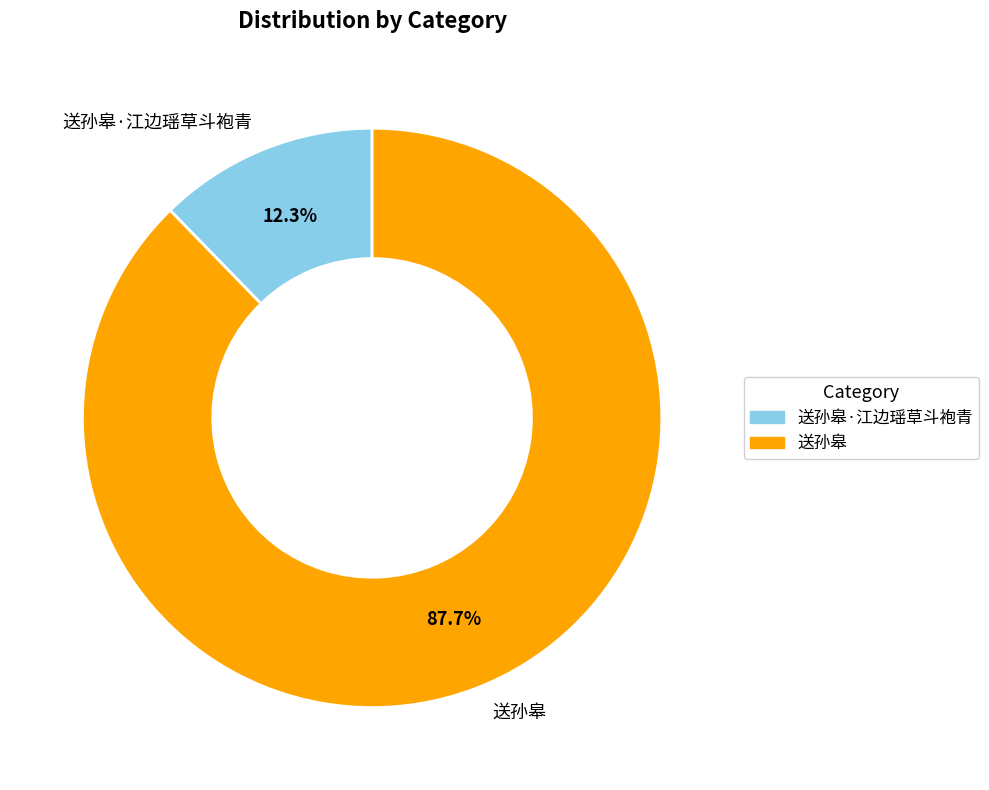

Which category accounts for the majority?

送孙皋